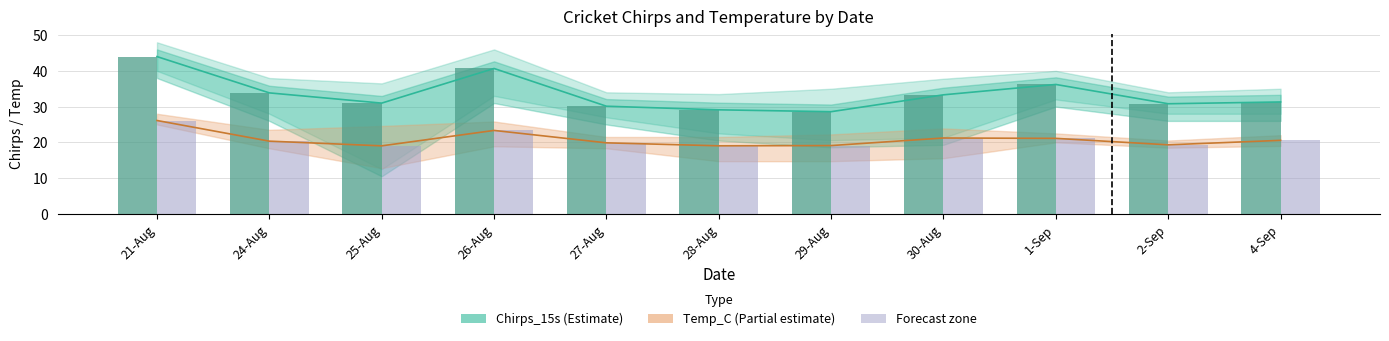

Read the Chirps_15s value at 29-Aug.

28.6